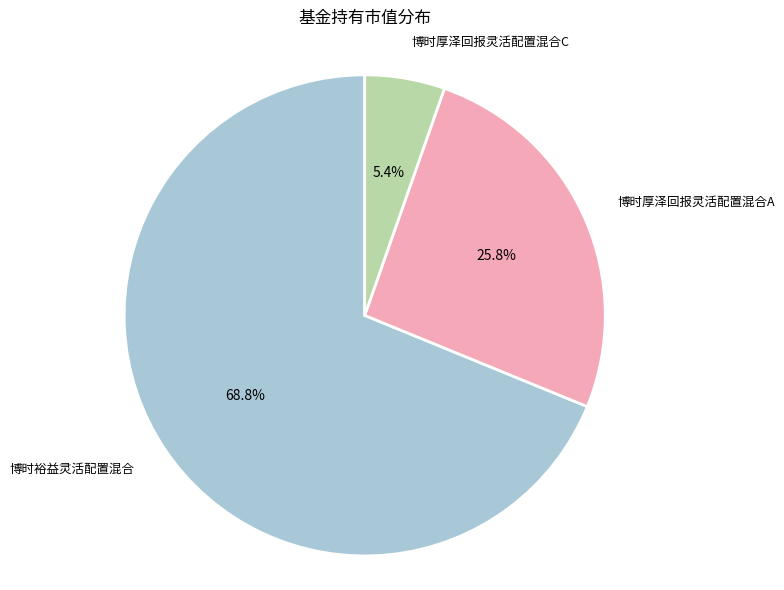

How many segments does this pie chart have?

3